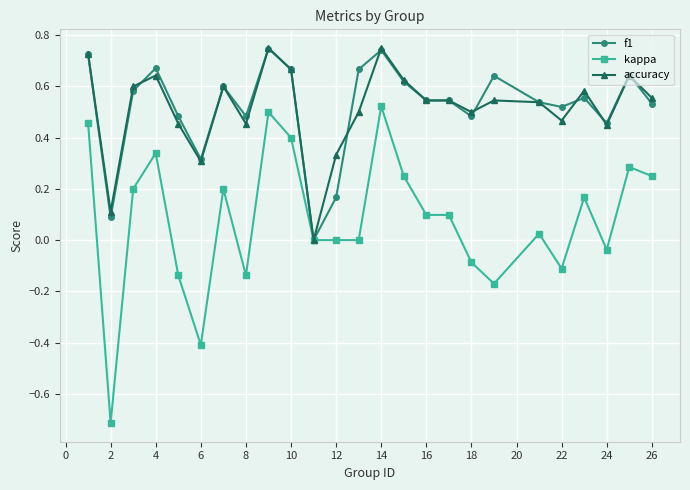

True or false: kappa has more than 2 interior local peaks.

True